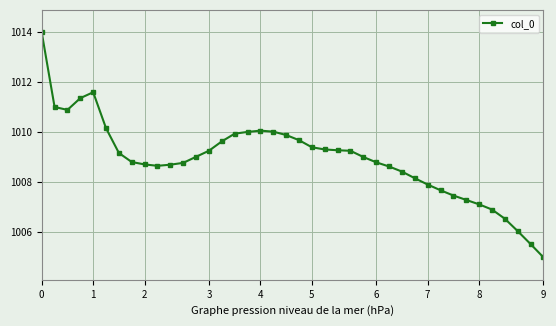

What is the value of the 6th point from the left?

1010.2